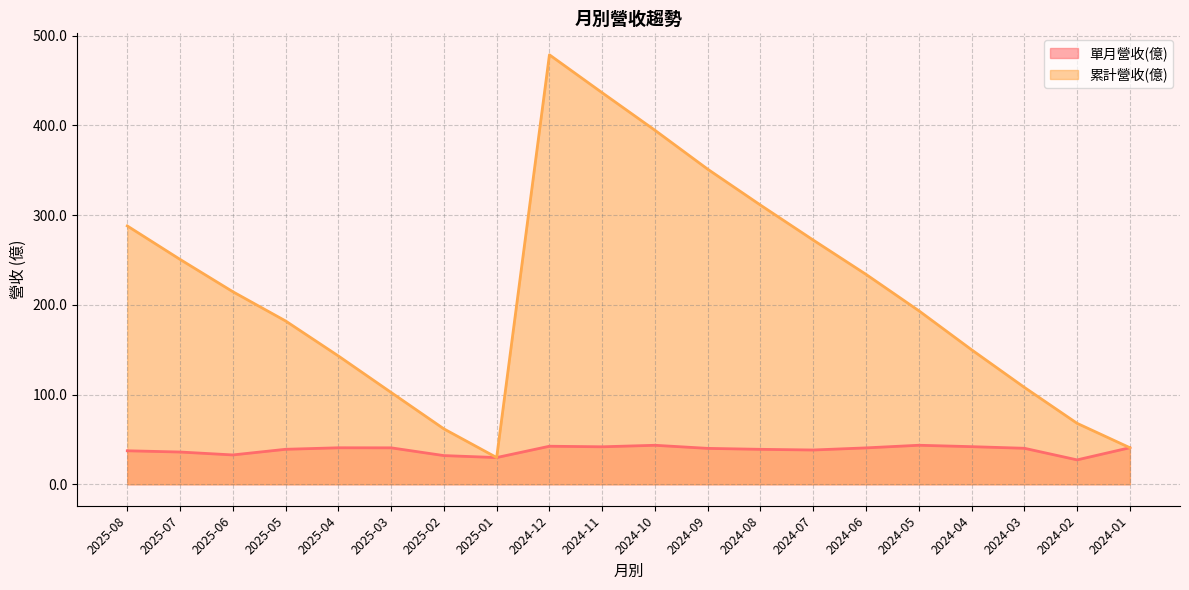

At how many categories does at least one series exceed 374?

3